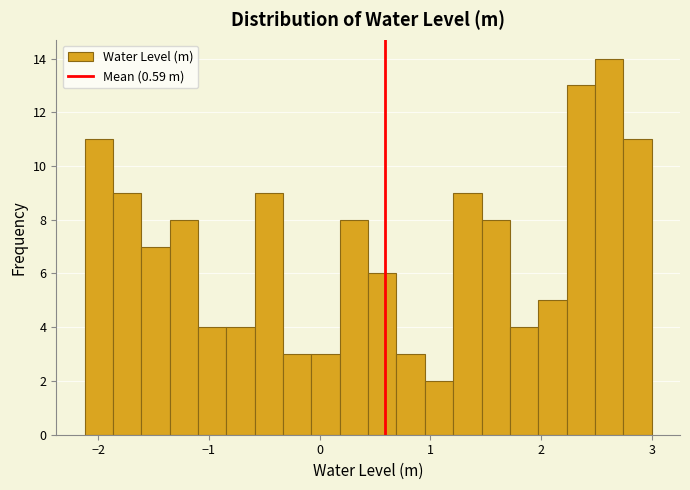

Read against the x-axis, roughly where is the centre of the tallest bar?

2.6